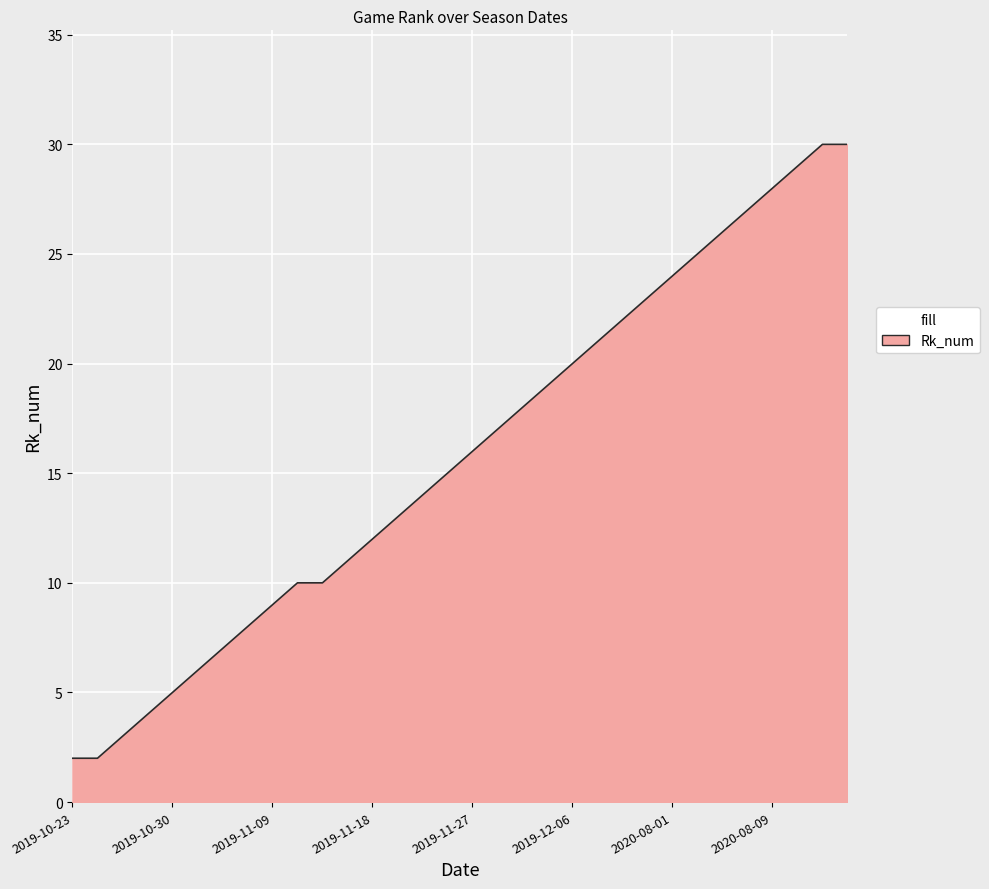

What is the difference between the maximum and minimum values?

28